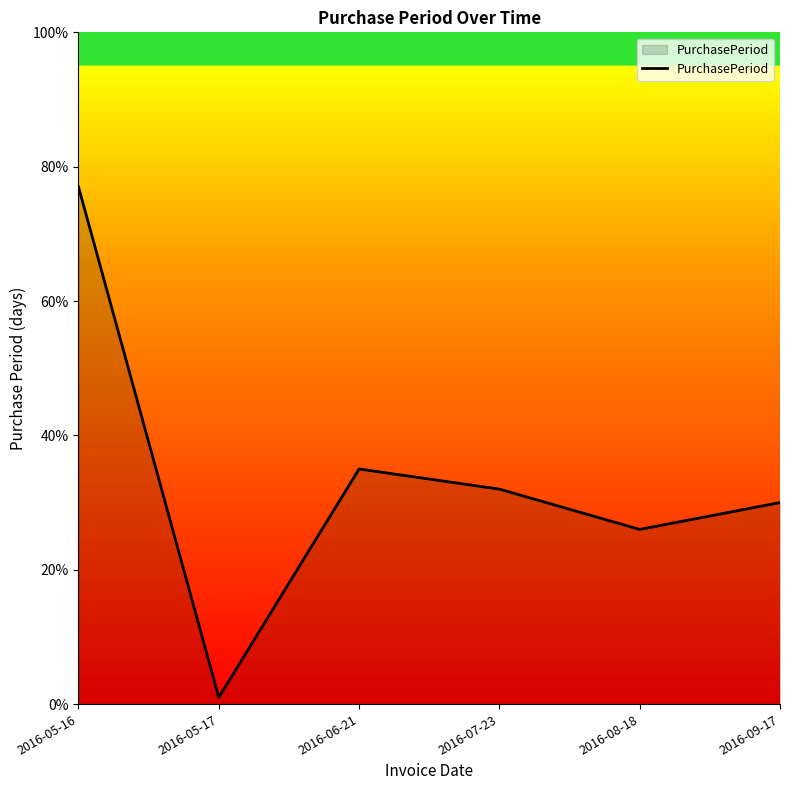

How many lines are shown in the chart?

1